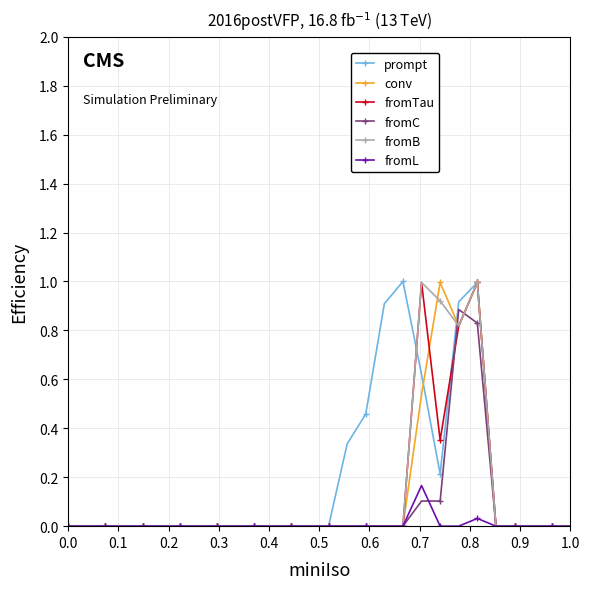

What is the highest value of the conv series?

1.0